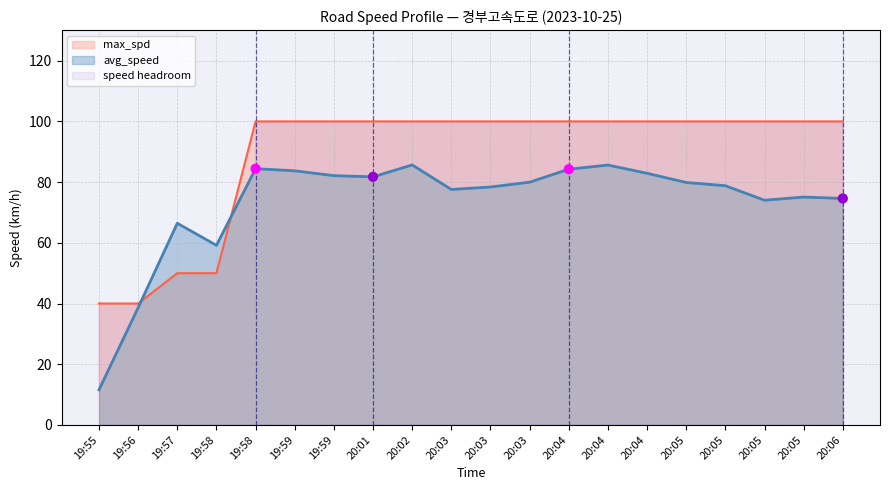

Which series has the widest spread of Y values?

avg_speed